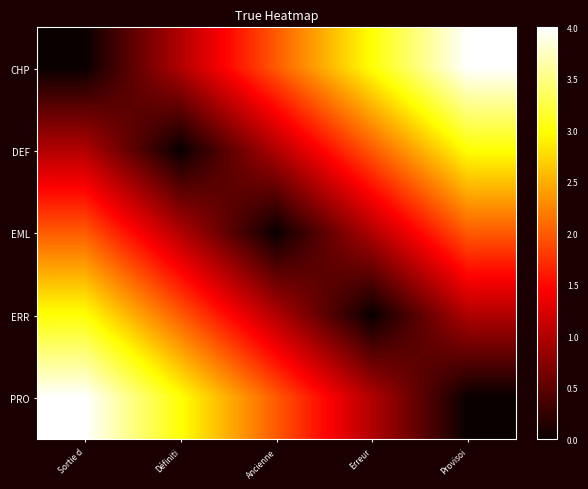

Reading left to right, what are all the values shown in this chart?

CHP: Sortie d=0	Définiti=1	Ancienne=2	Erreur=3	Provisoi=4
DEF: Sortie d=1	Définiti=0	Ancienne=1	Erreur=2	Provisoi=3
EML: Sortie d=2	Définiti=1	Ancienne=0	Erreur=1	Provisoi=2
ERR: Sortie d=3	Définiti=2	Ancienne=1	Erreur=0	Provisoi=1
PRO: Sortie d=4	Définiti=3	Ancienne=2	Erreur=1	Provisoi=0